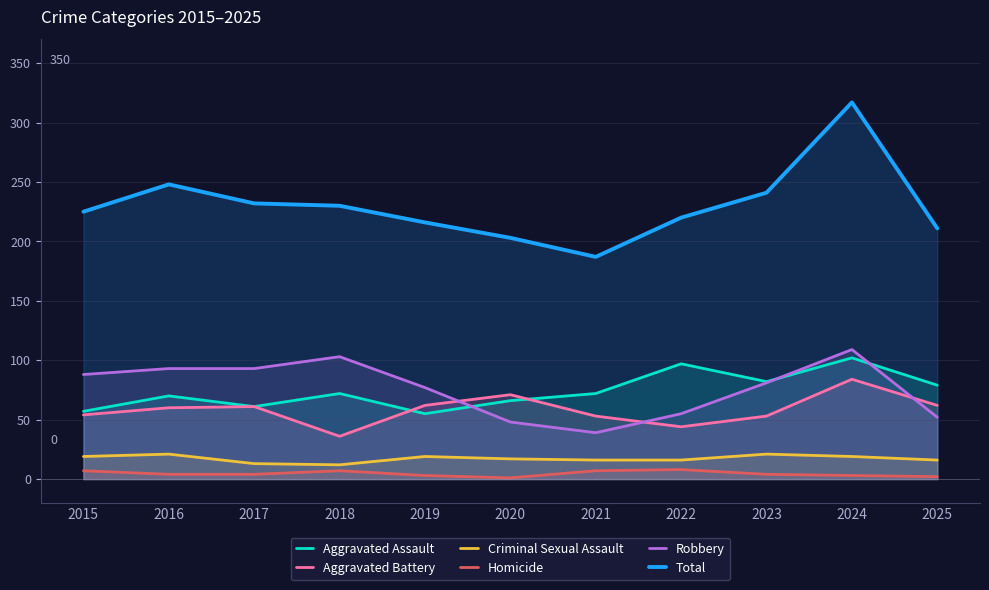

Reading right to left, list all the values displayed in this chart.

Aggravated Assault: 79	102	82	97	72	66	55	72	61	70	57
Aggravated Battery: 62	84	53	44	53	71	62	36	61	60	54
Criminal Sexual Assault: 16	19	21	16	16	17	19	12	13	21	19
Homicide: 2	3	4	8	7	1	3	7	4	4	7
Robbery: 52	109	81	55	39	48	77	103	93	93	88
Total: 211	317	241	220	187	203	216	230	232	248	225